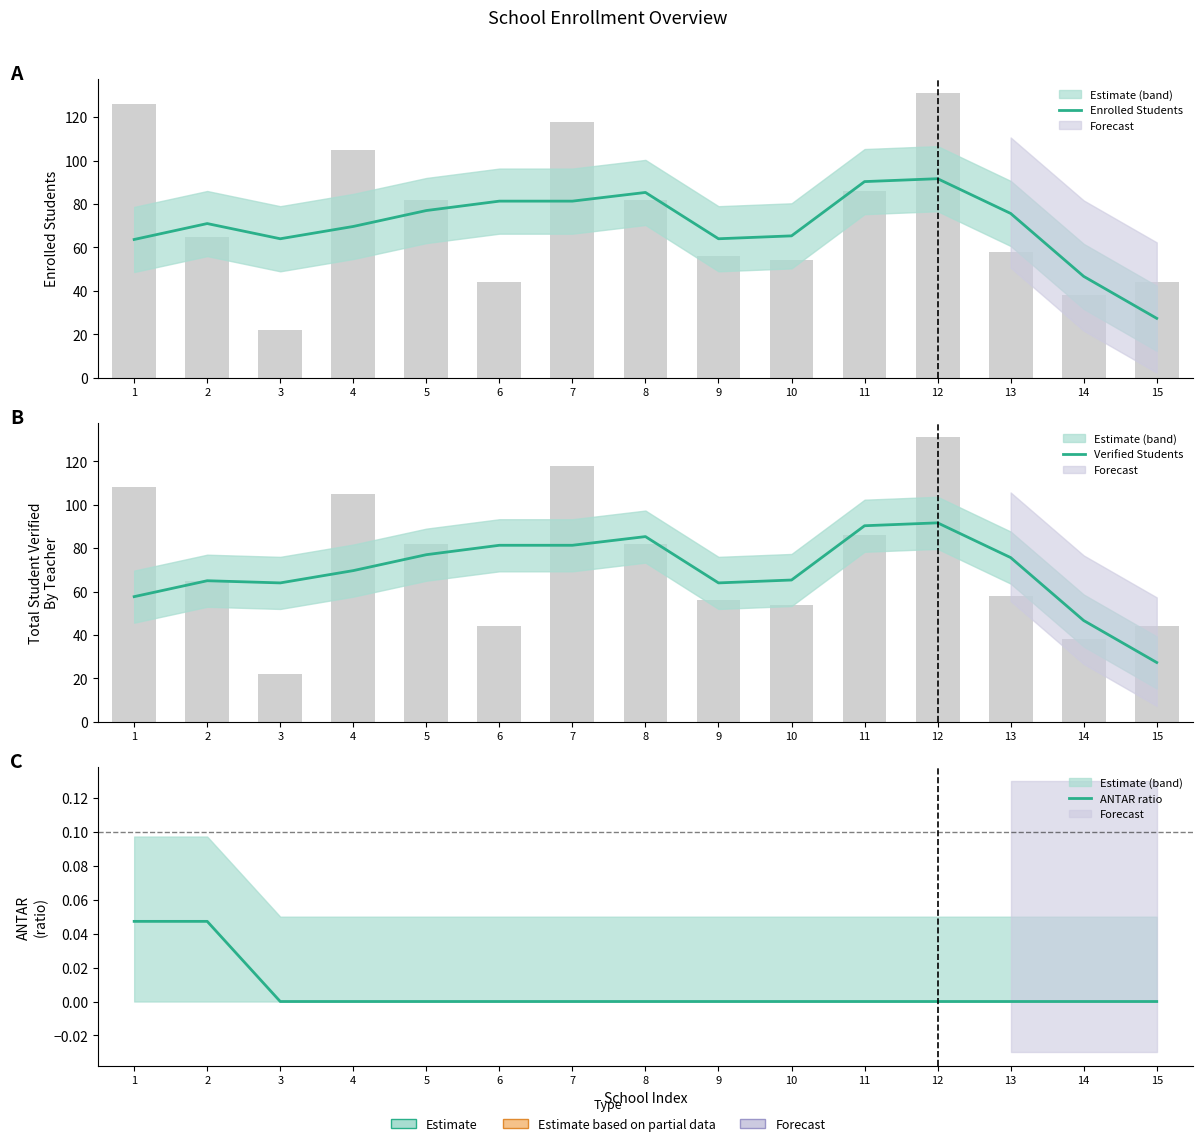

Which series has the largest total across all categories?

Enrolled Students